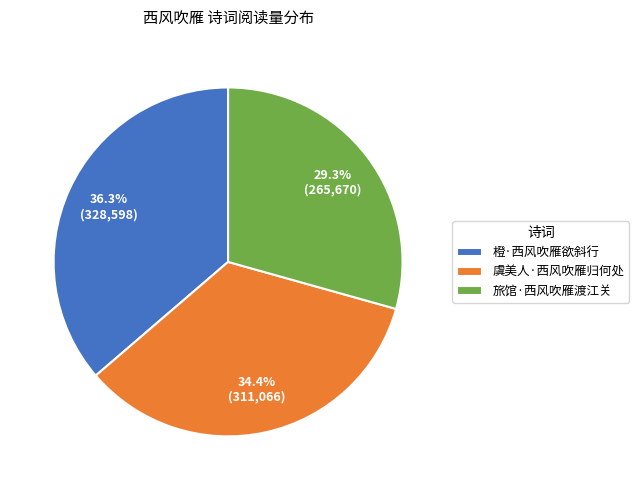

How many slices are in this pie chart?

3